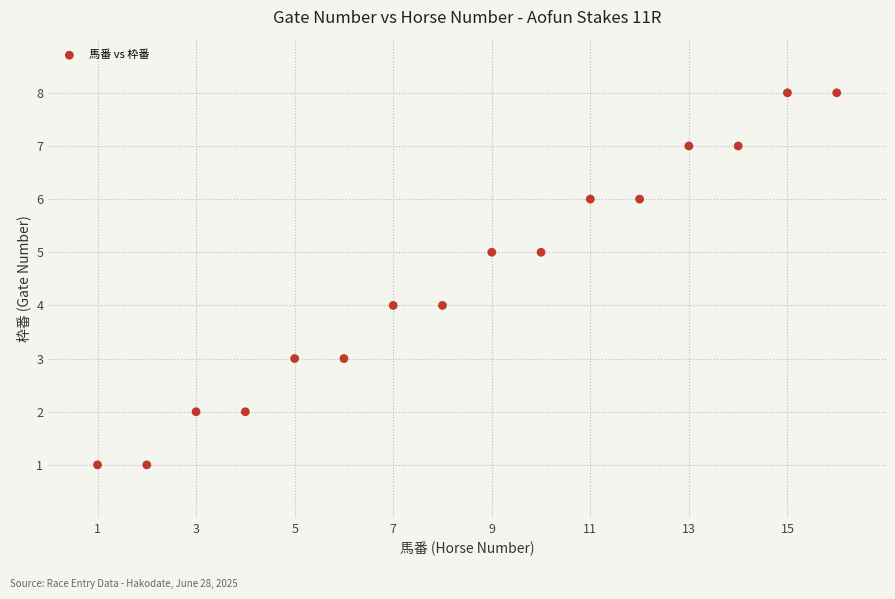

What is the range of Y values (max minus min)?

7